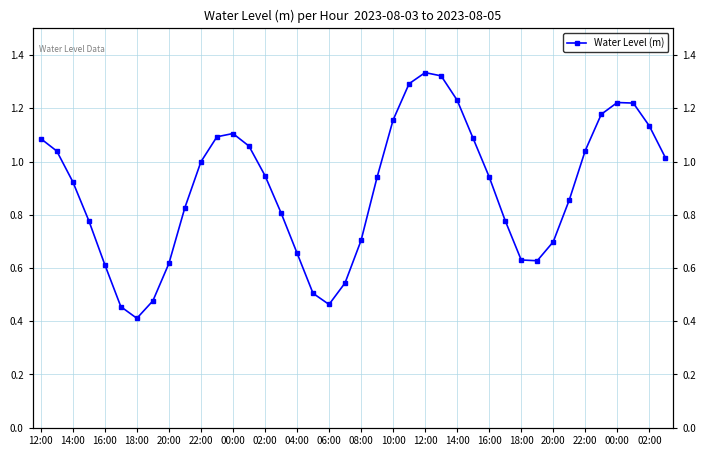

How many categories are shown in the chart?

40